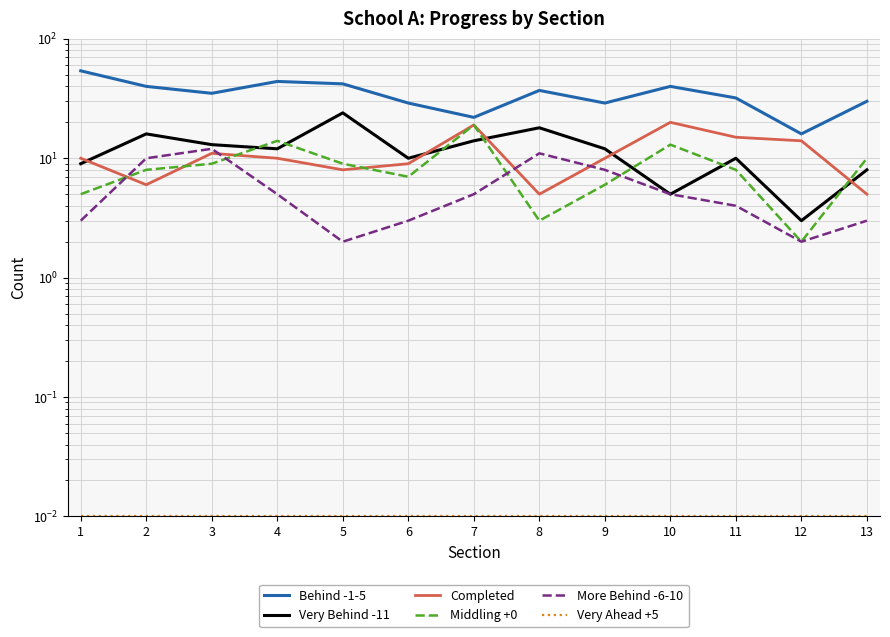

At how many categories does at least one series exceed 41?

3